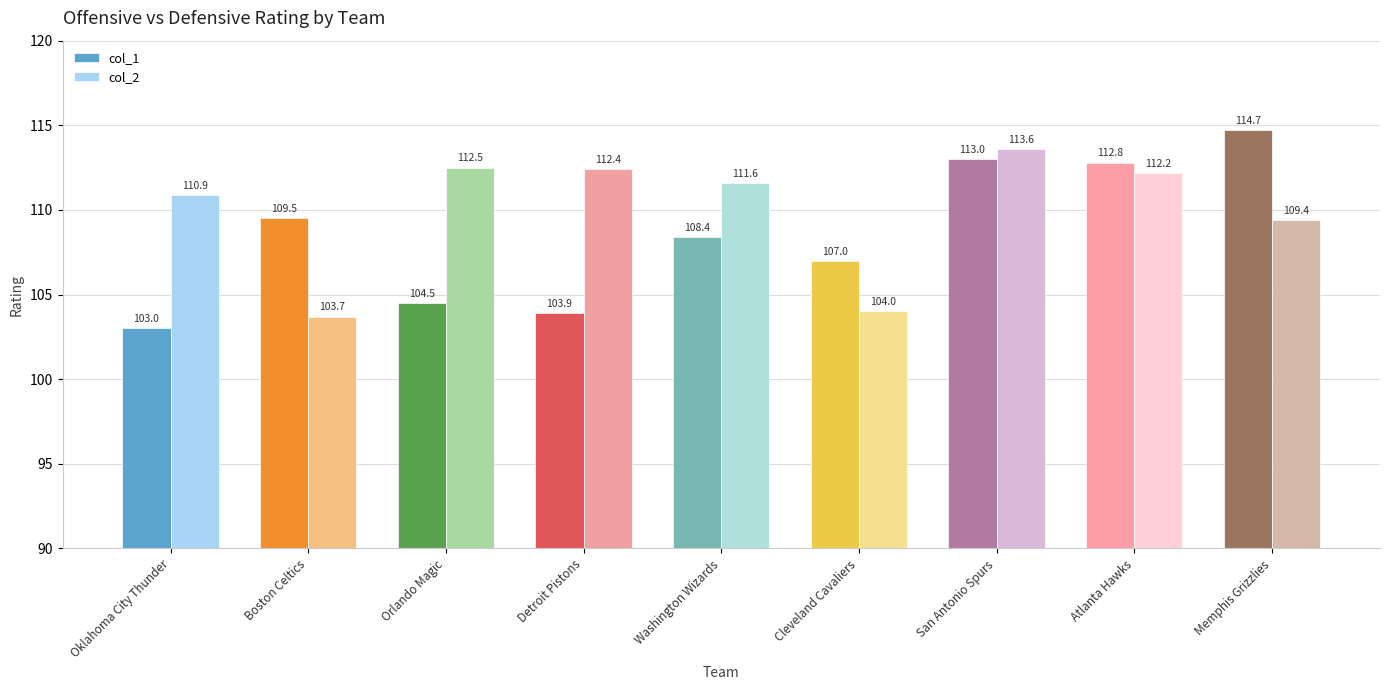

How many bars are there in each group?

2